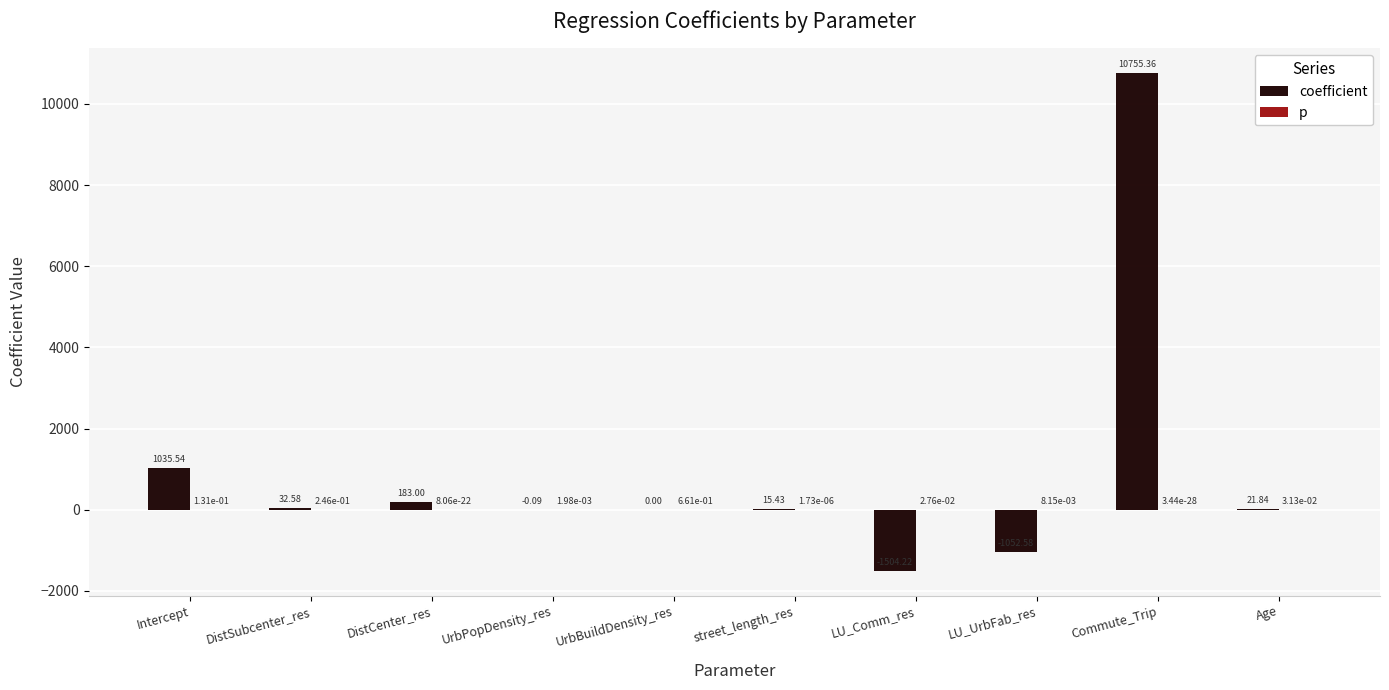

Which series has the largest total across all categories?

coefficient